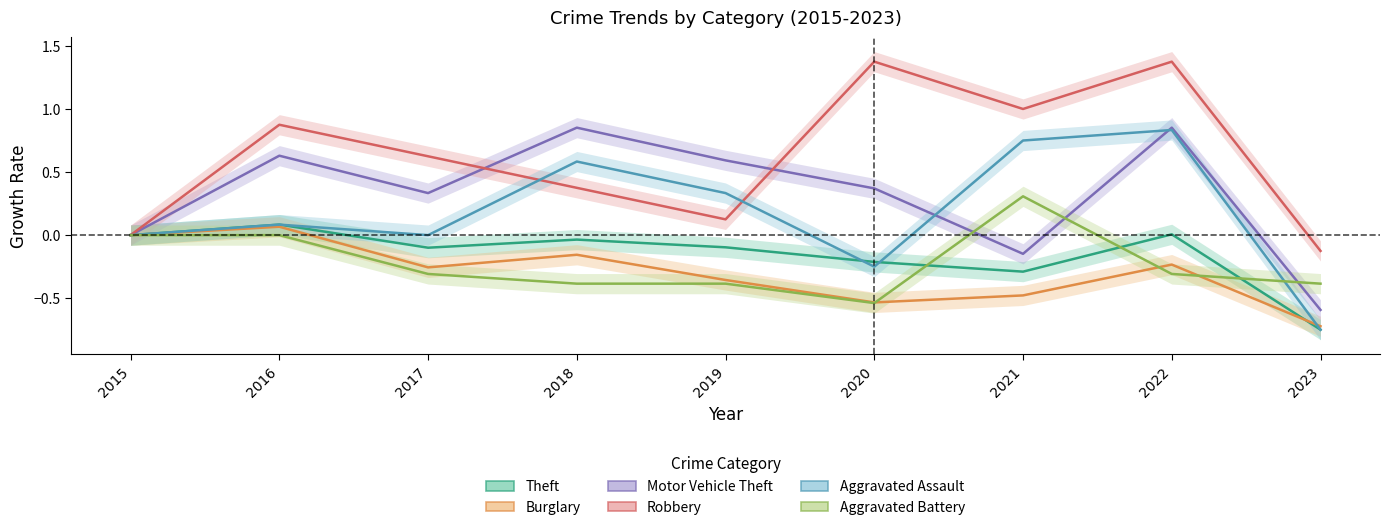

What is the difference between the second highest and second lowest values in the Motor Vehicle Theft series?

1.0